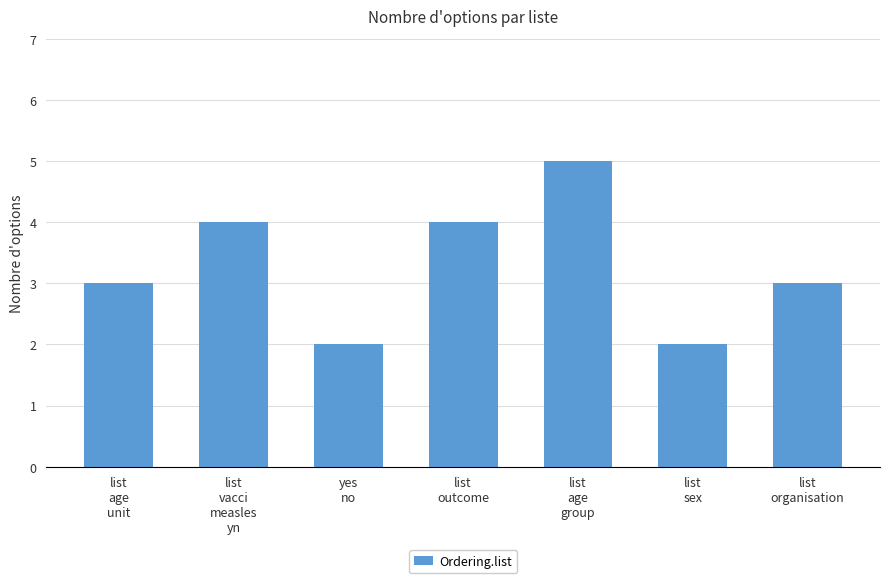

What is the maximum value shown in the chart?

5